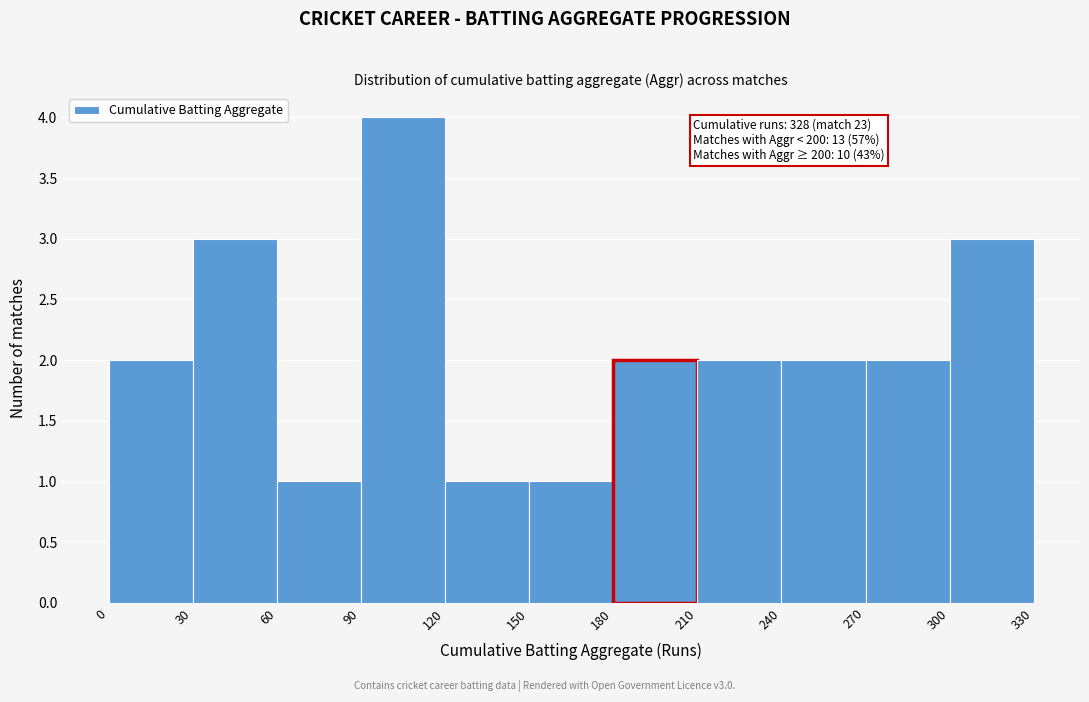

Which range on the x-axis has the tallest bar?

90 to 120